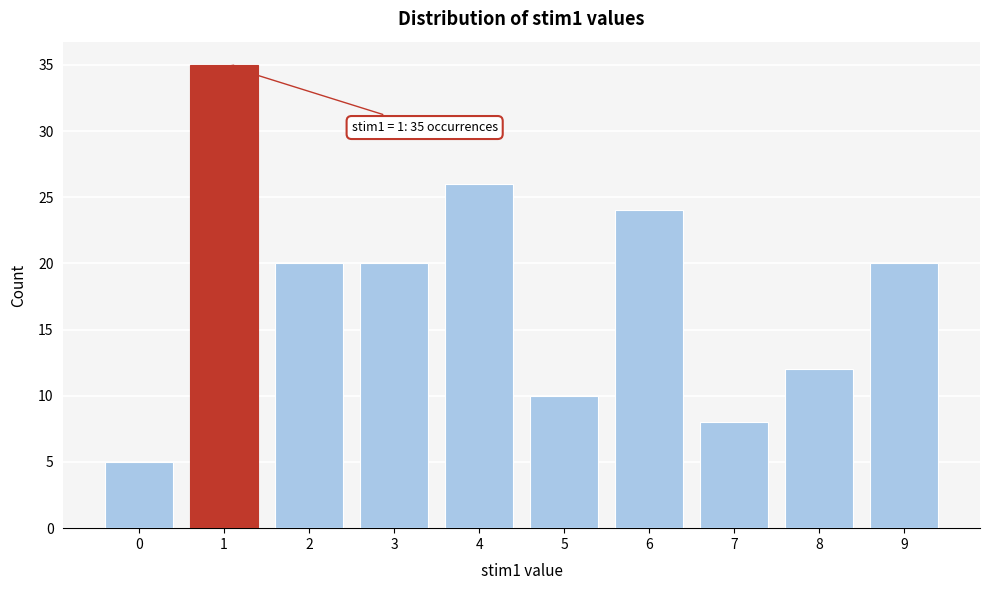

Reading right to left, what are all the values shown in this chart?

20	12	8	24	10	26	20	20	35	5